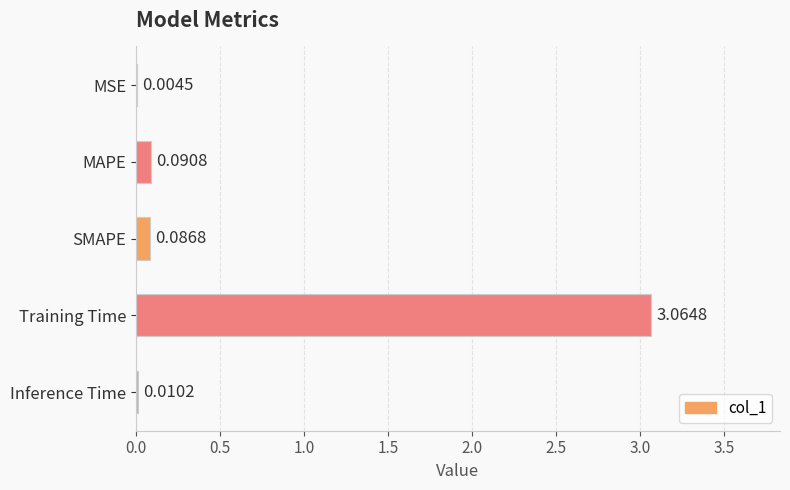

Where is the data nearest to the value 1?

MAPE